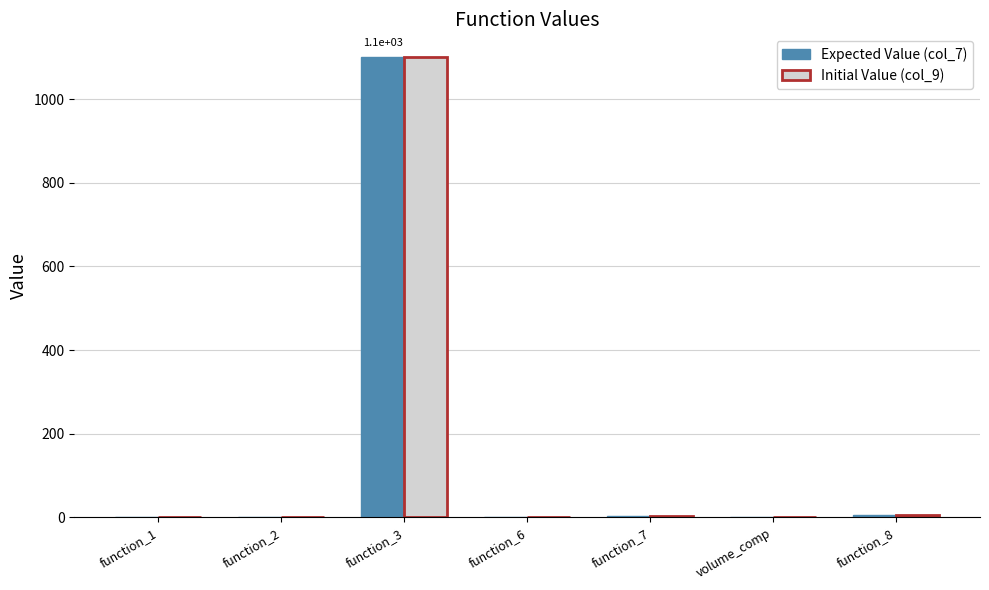

Which category has the highest value across all series?

function_3